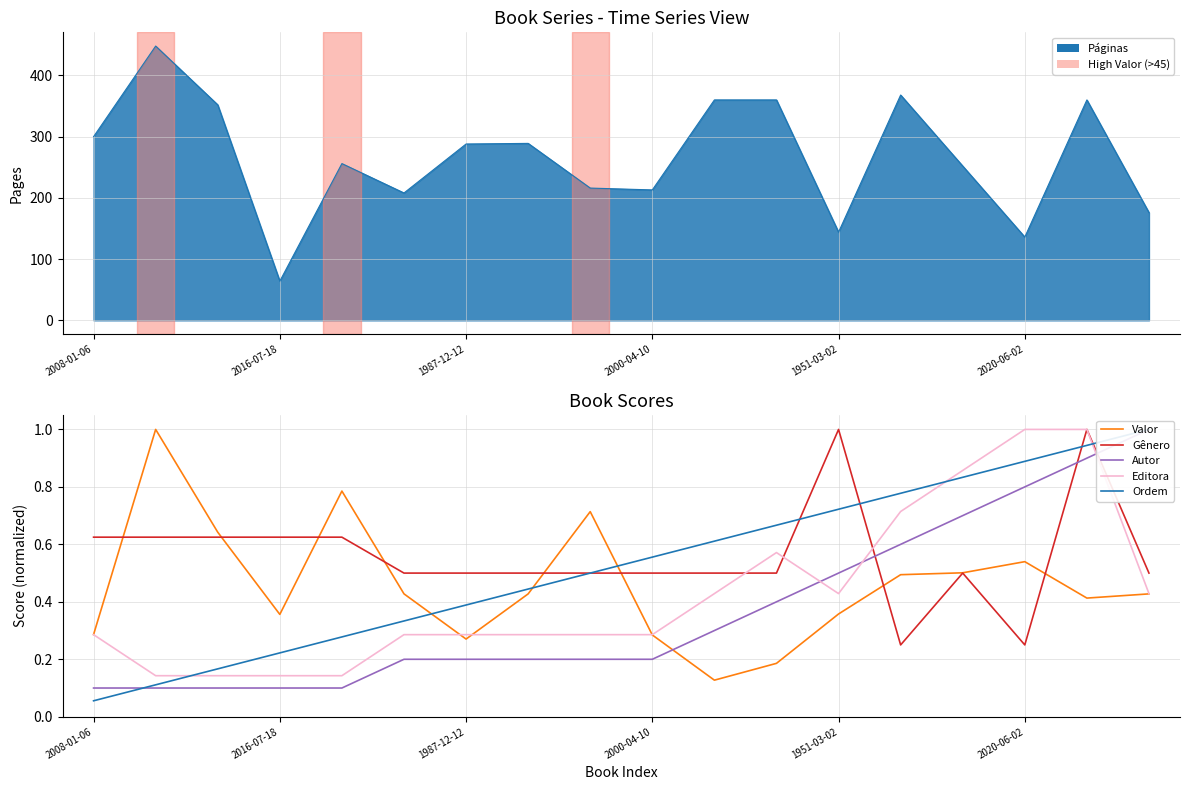

What is the maximum value for Valor?

1.0